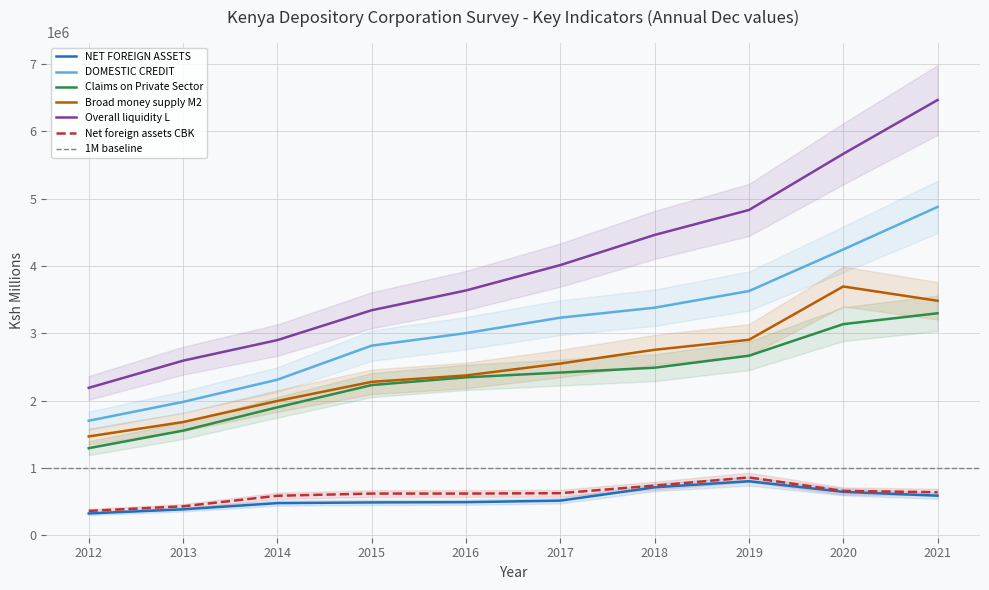

How many data points in Overall liquidity L are above 4013640?

4